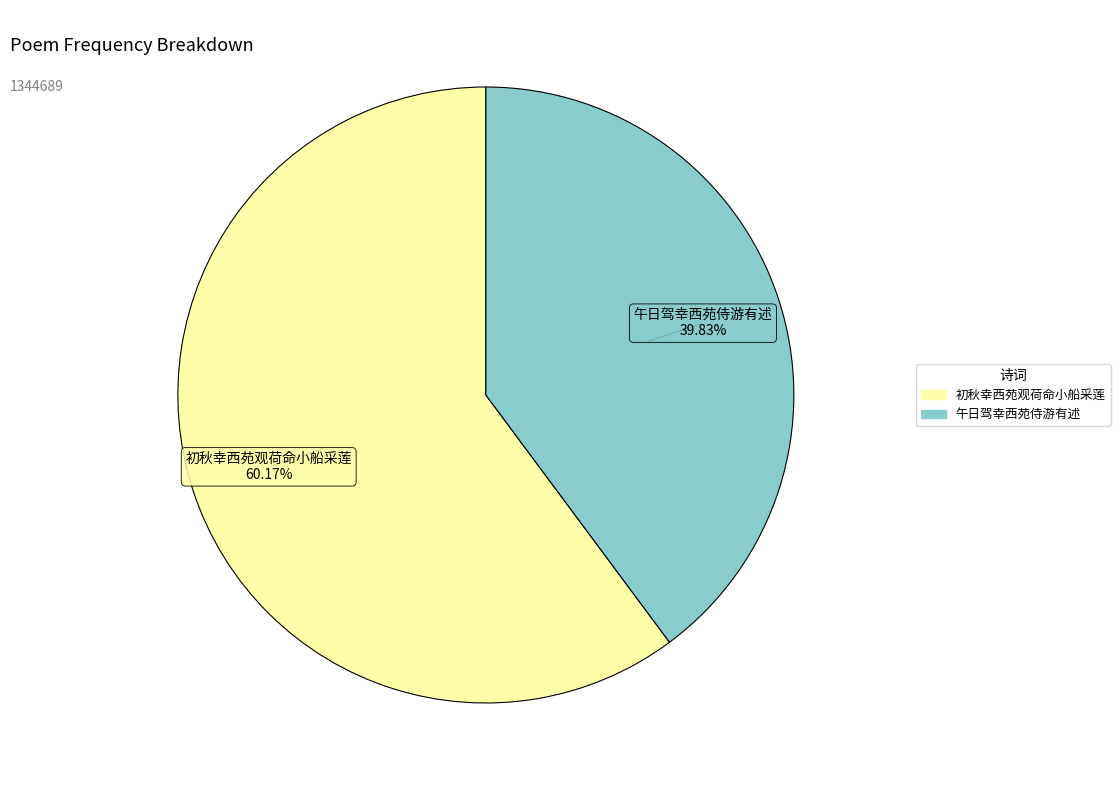

Is 初秋幸西苑观荷命小船采莲 the majority of the pie?

Yes